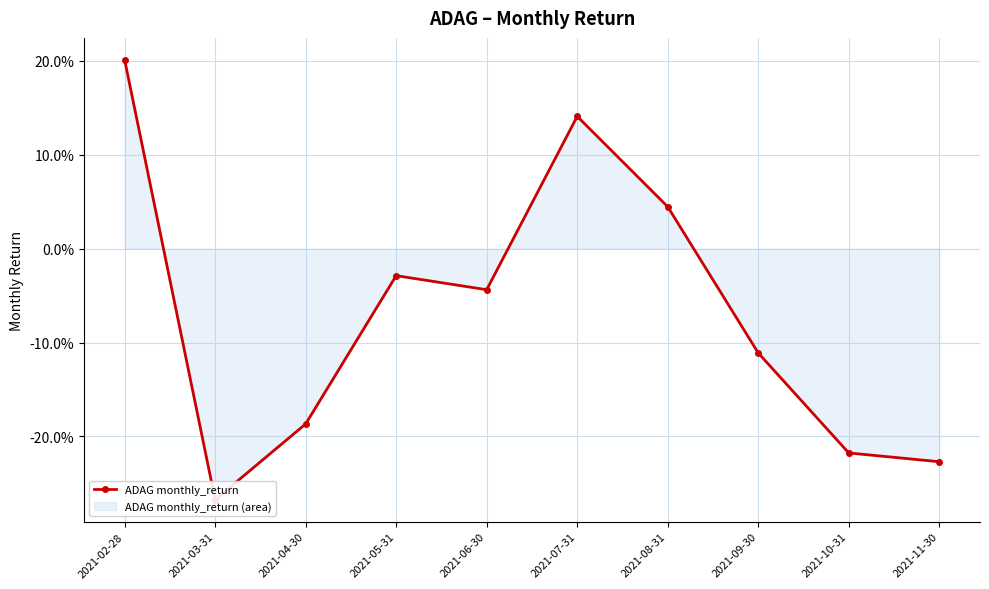

What position from the left is 2021-07-31?

6